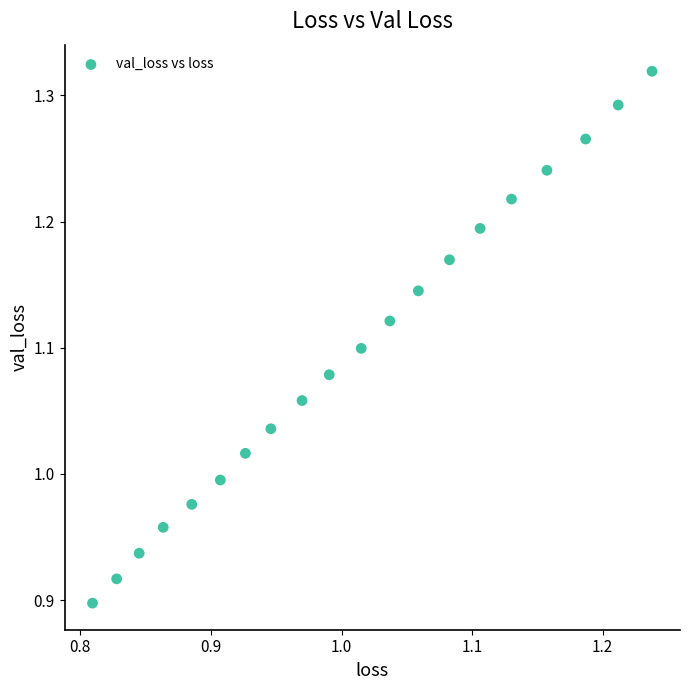

What is the range of Y values (max minus min)?

0.4